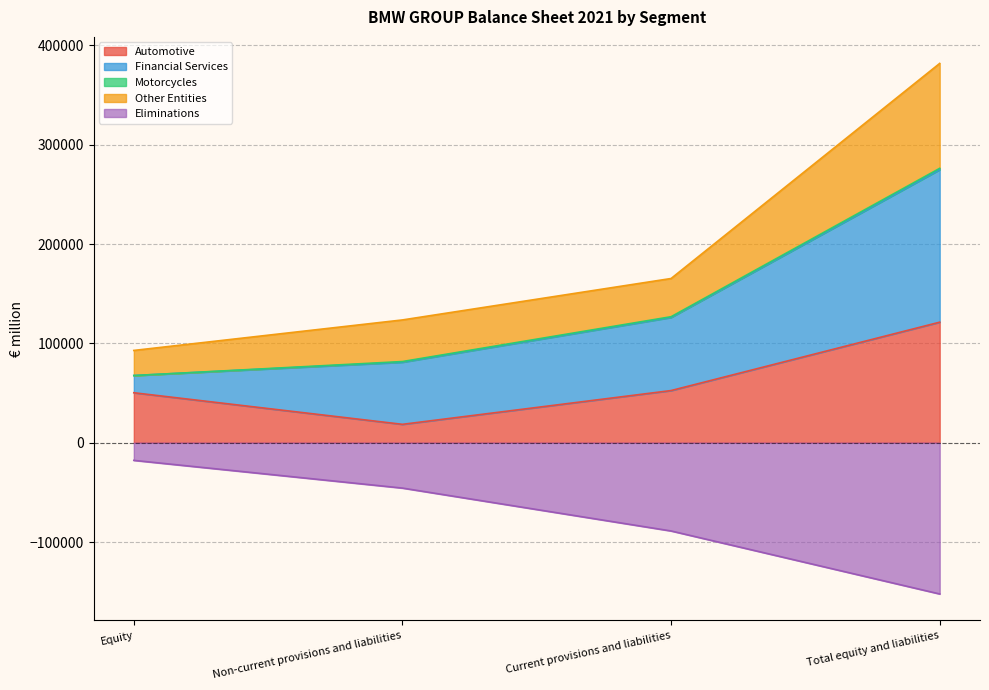

The value of Eliminations at Current provisions and liabilities is -39137. True or false?

False